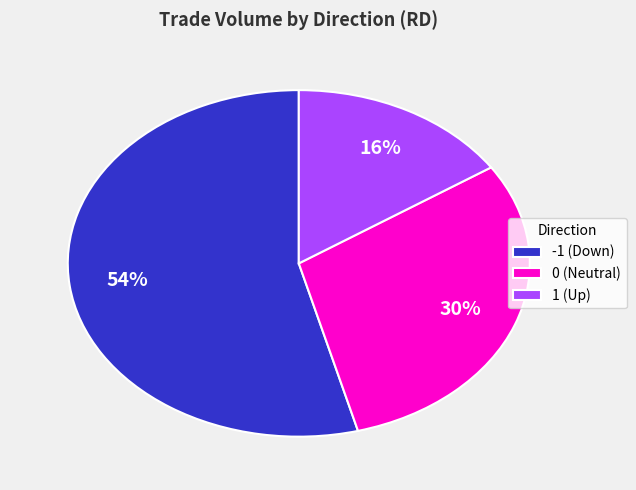

Is it true that 0 (Neutral) is 30% of the pie?

True